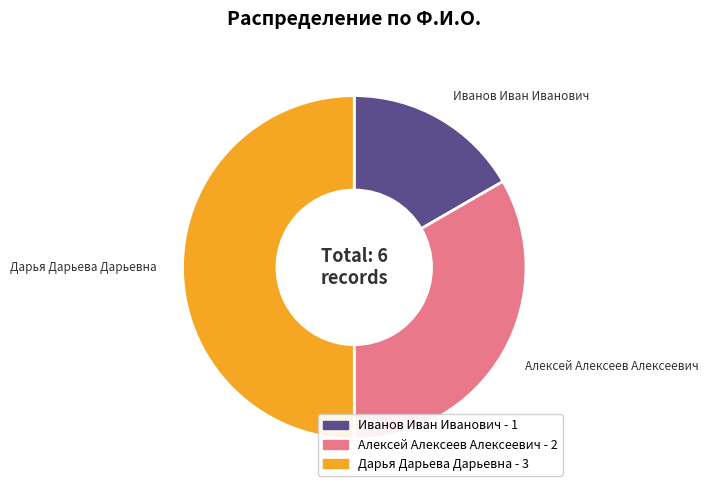

Count the number of slices in the pie.

3